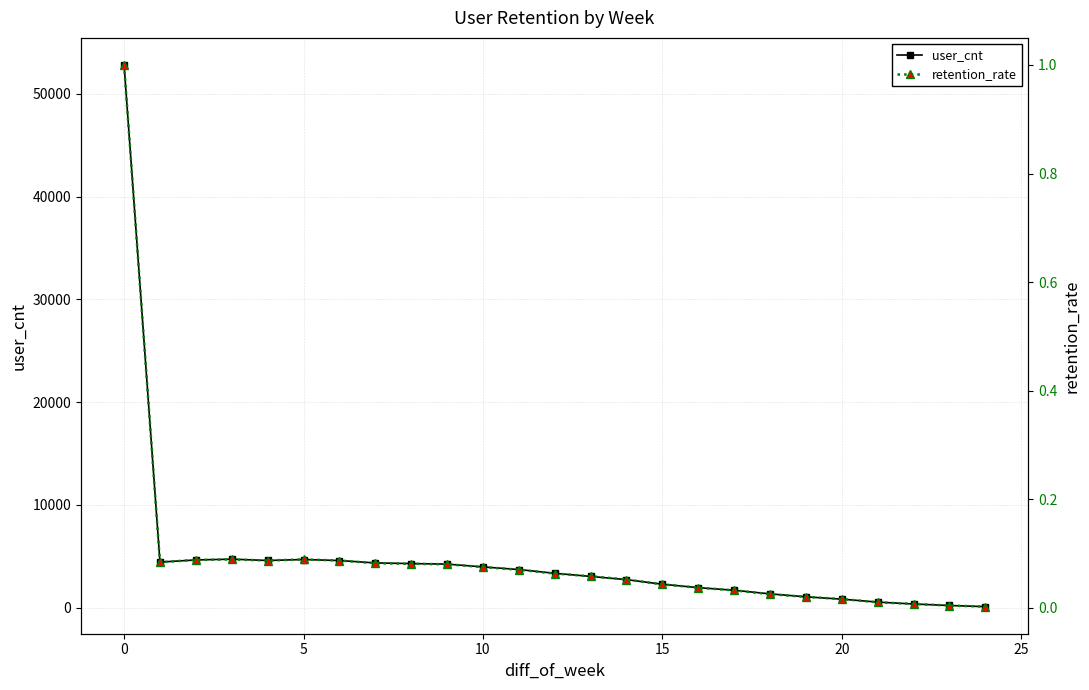

Does the chart have visible grid lines?

Yes